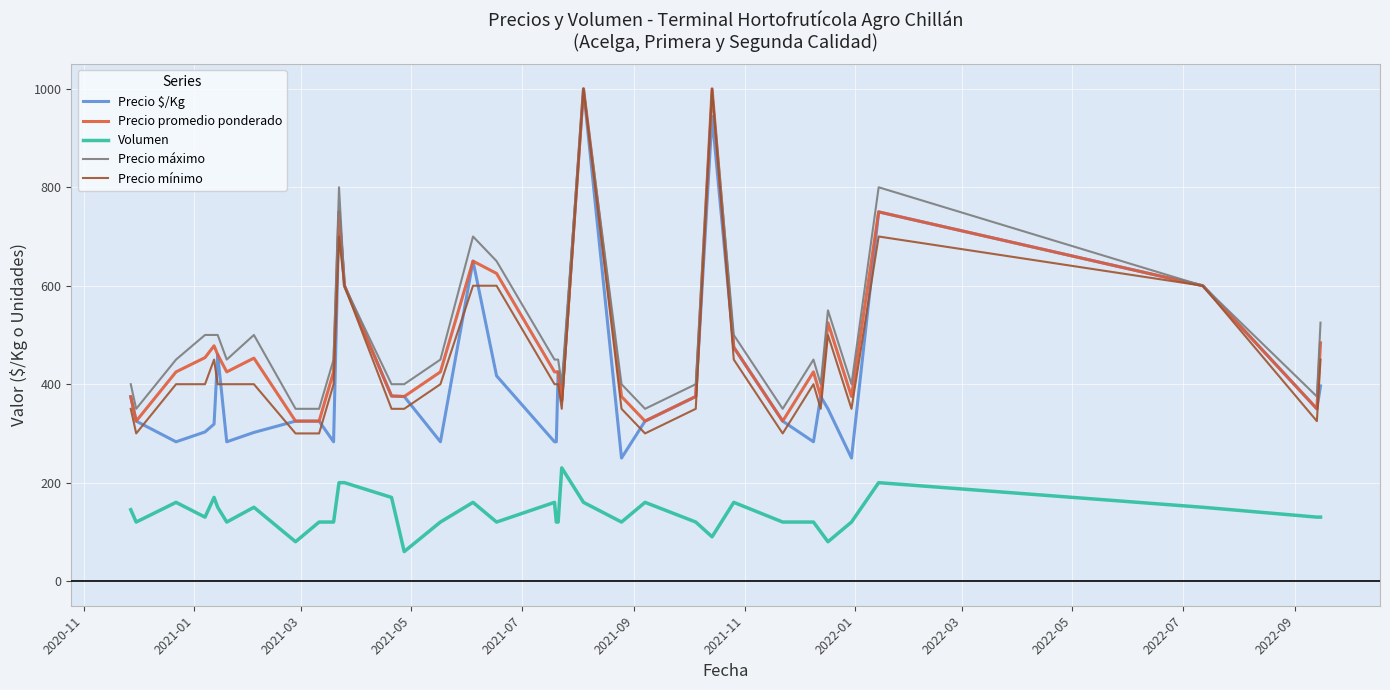

Count the number of categories in the chart.

37